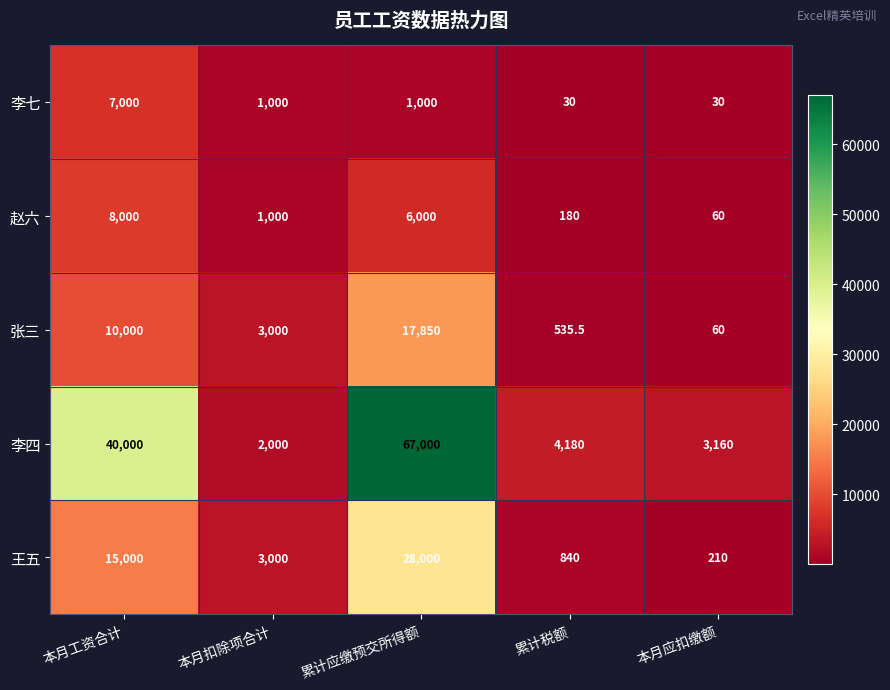

Which series changed the most between 本月扣除项合计 and 本月应扣缴额?

张三